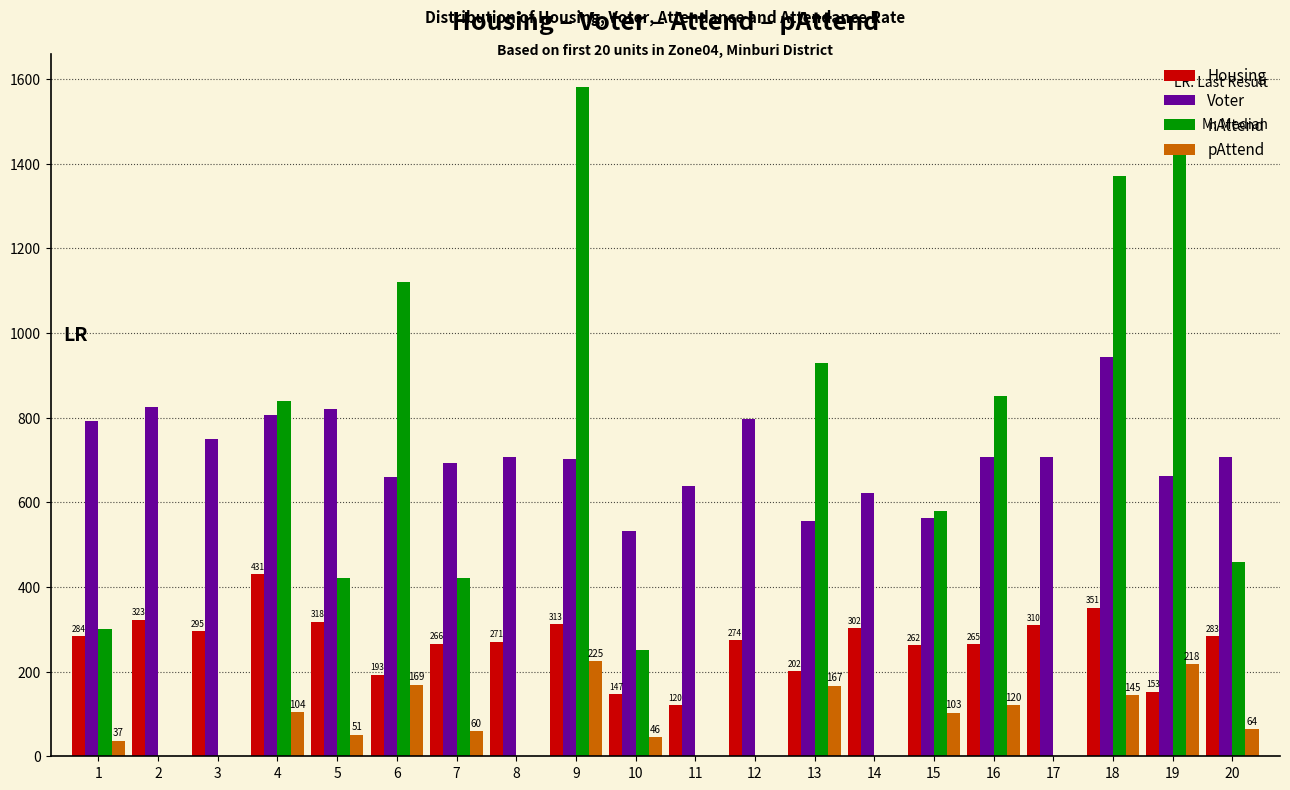

What is the greatest value displayed?

1580